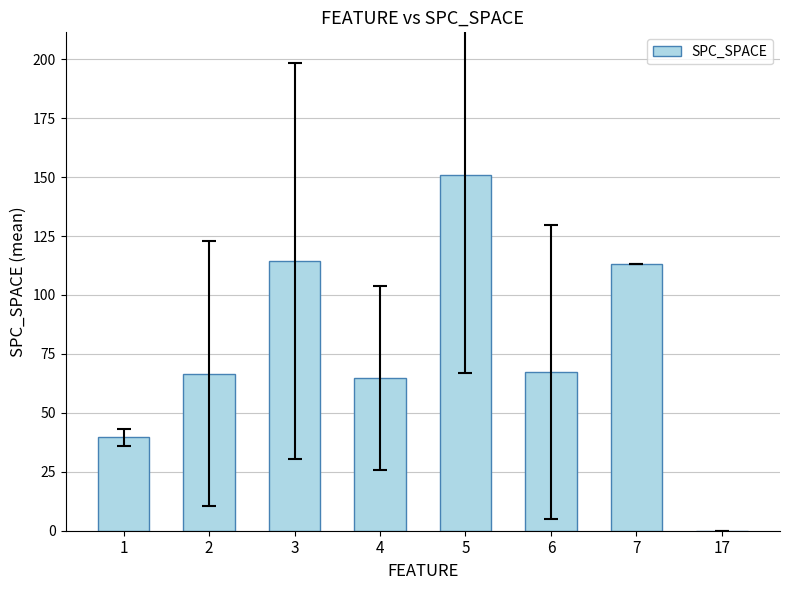

What is the change in value from 6 to 7?

+45.7